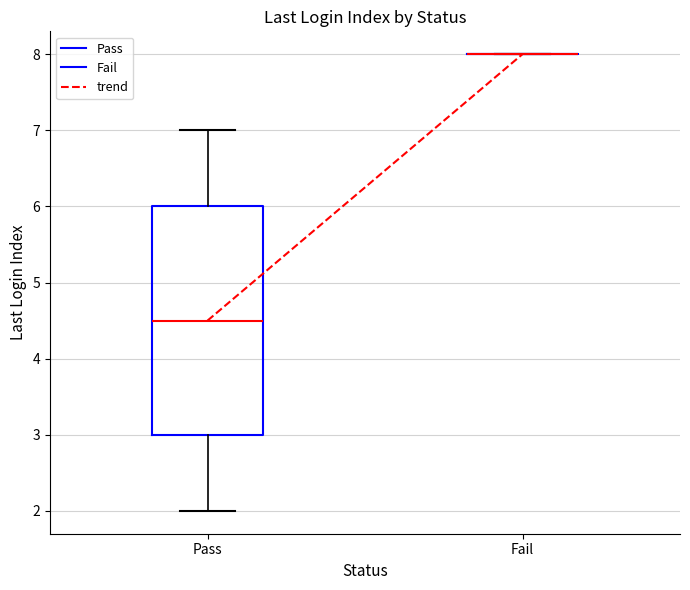

Where does the median line of the box for Pass sit on the y-axis? The values are not printed on the chart, so give them approximately, as read against the axis.

4.5